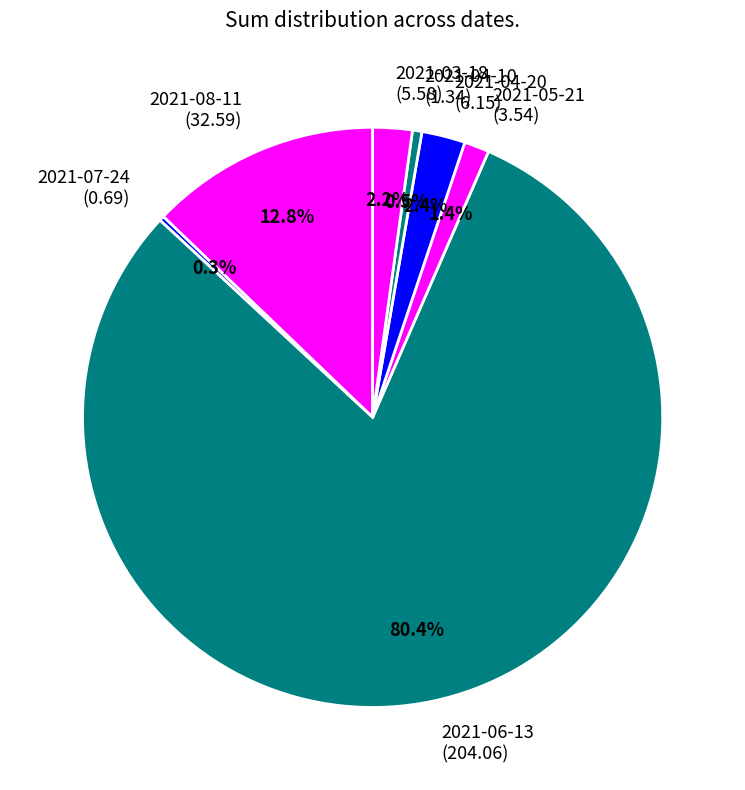

To the nearest percent, what is the difference between the 2021-04-20 and 2021-06-13 slice percentages?

78%